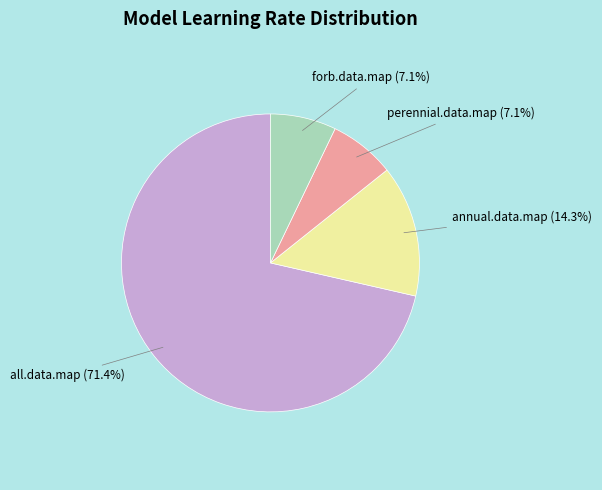

Does any single category account for the majority?

Yes